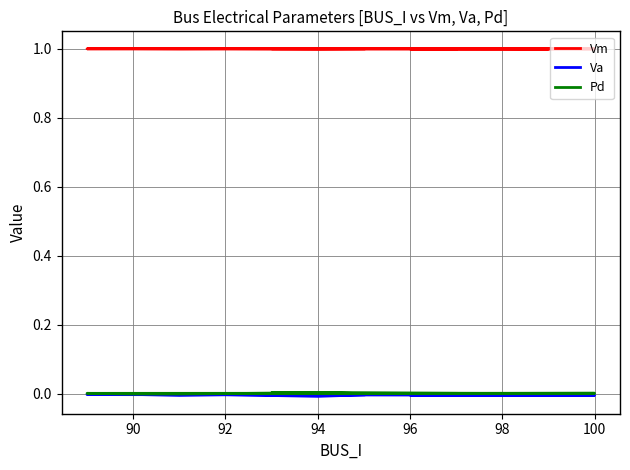

Rank the series at 100 from lowest to highest value.

Va, Pd, Vm